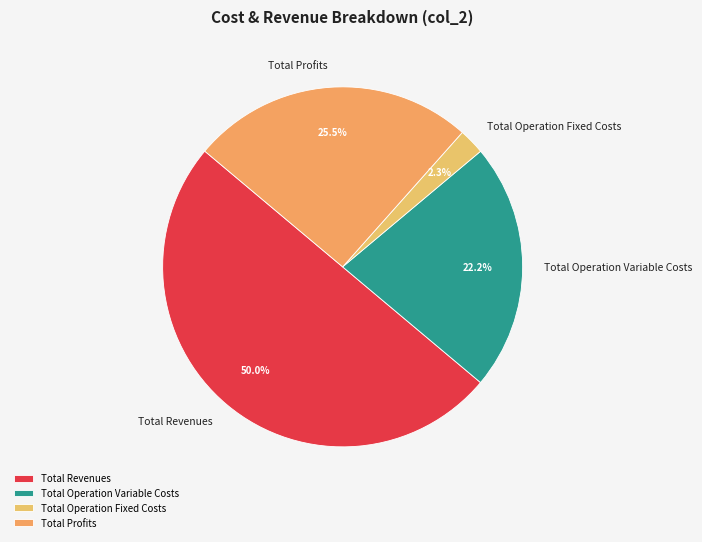

To the nearest percent, what is the difference between the largest and smallest slice percentages?

48%